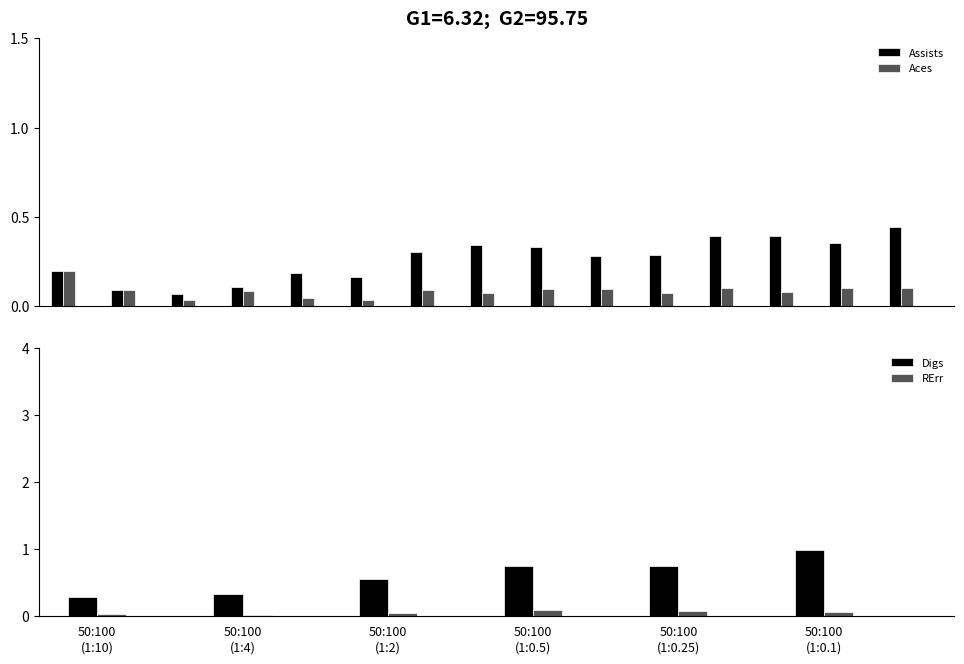

How many Assists values are between 0 and 1?

15